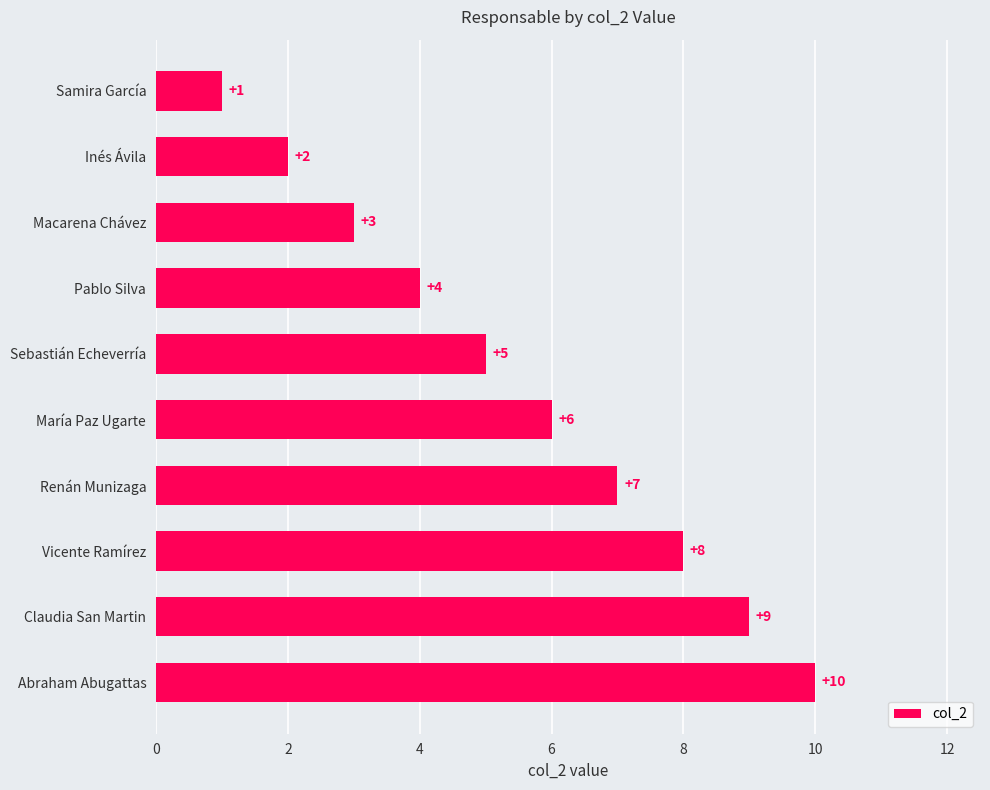

Where is the data nearest to the value 5?

Sebastián Echeverría